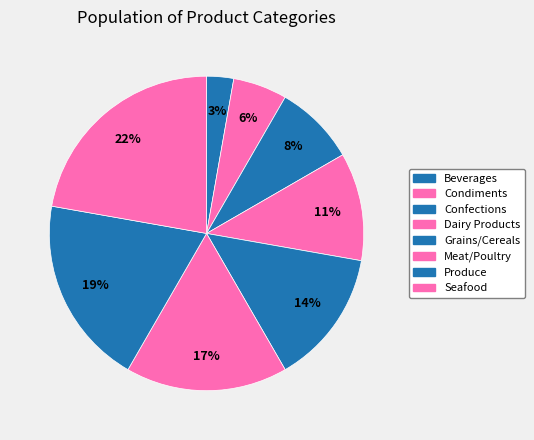

To the nearest percent, what portion does Produce represent?

19%